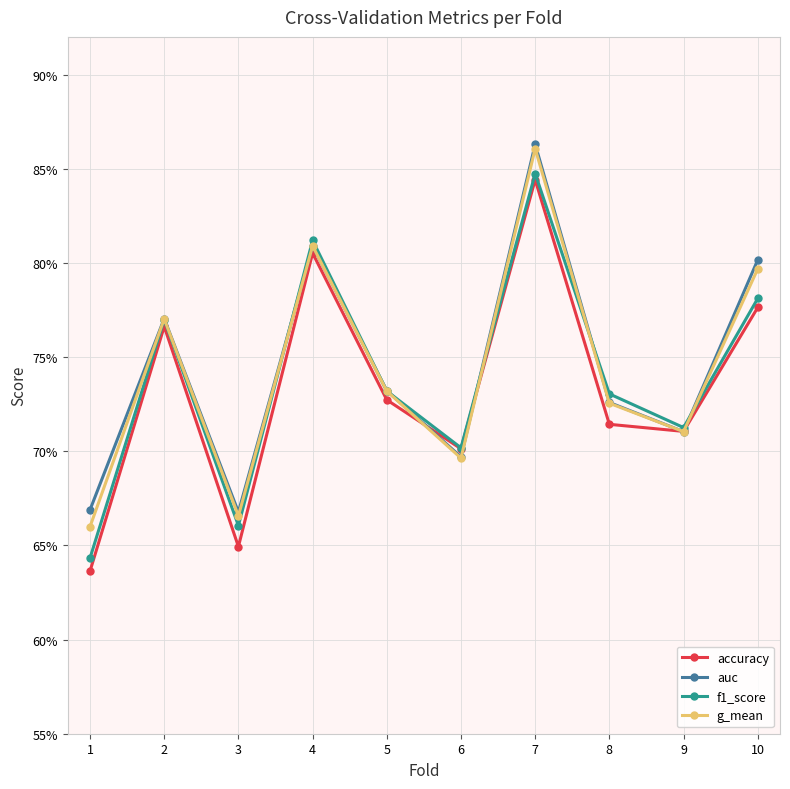

Between 1 and 6, which series saw the biggest shift?

accuracy